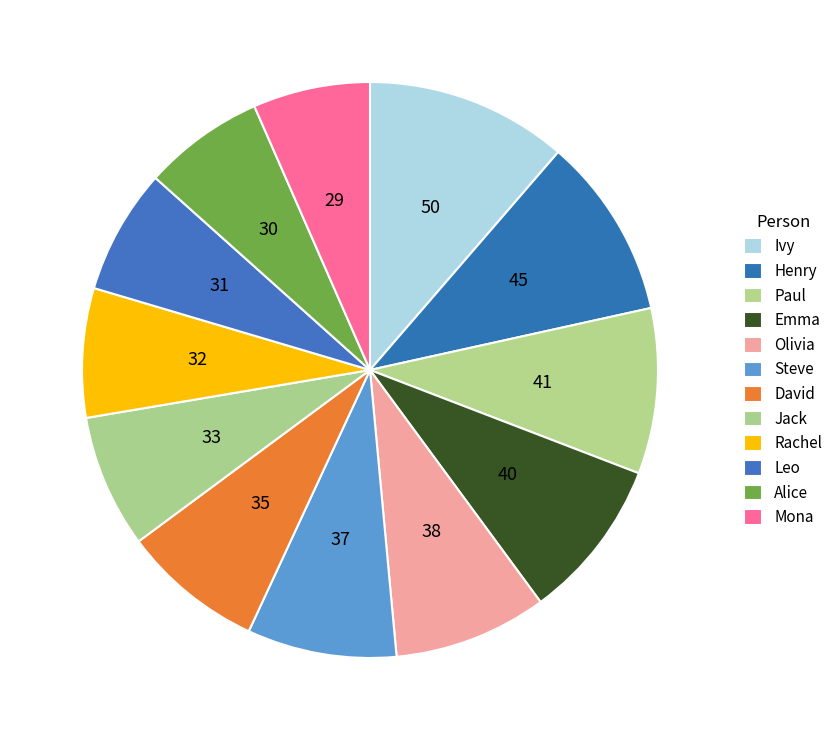

How many segments does this pie chart have?

12